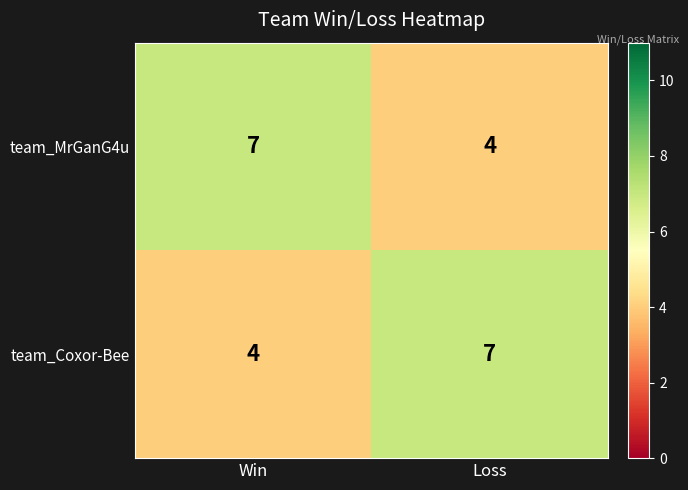

Where is team_Coxor-Bee nearest to the value 5?

Win